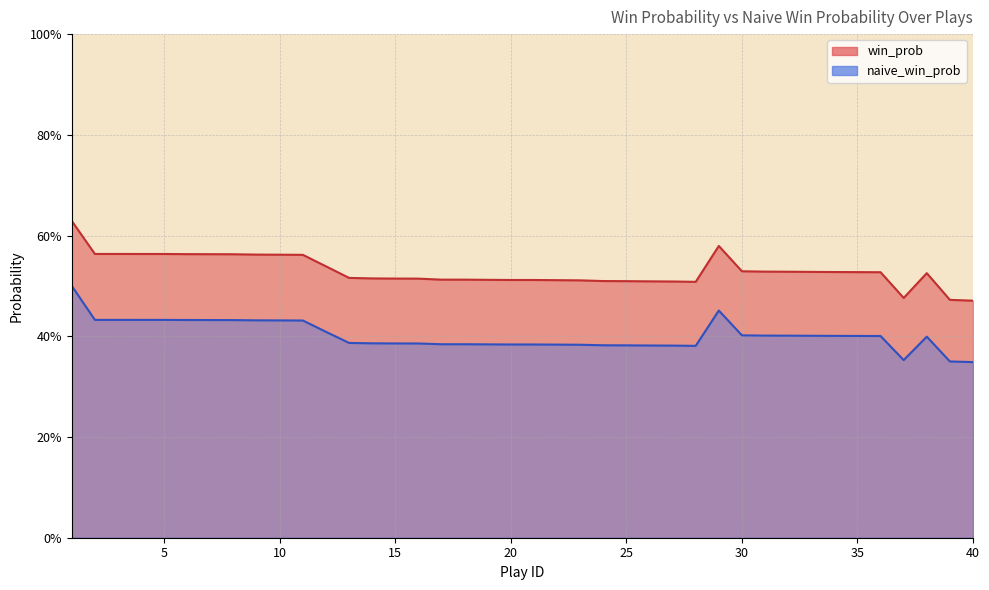

In naive_win_prob, how many points are higher than both neighbors (excluding endpoints)?

2